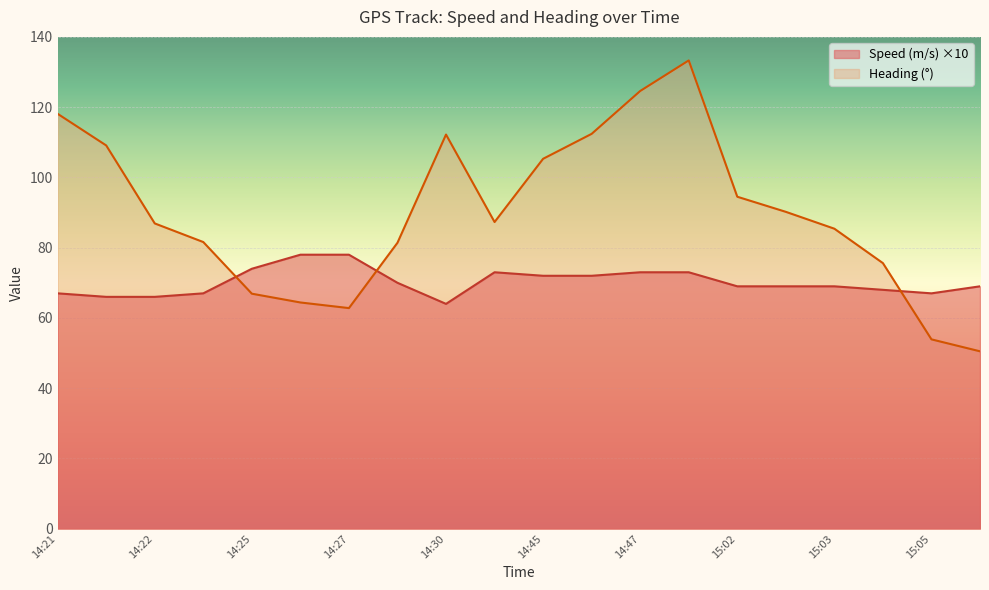

What is the average value of the Speed (m/s) series?

70.2